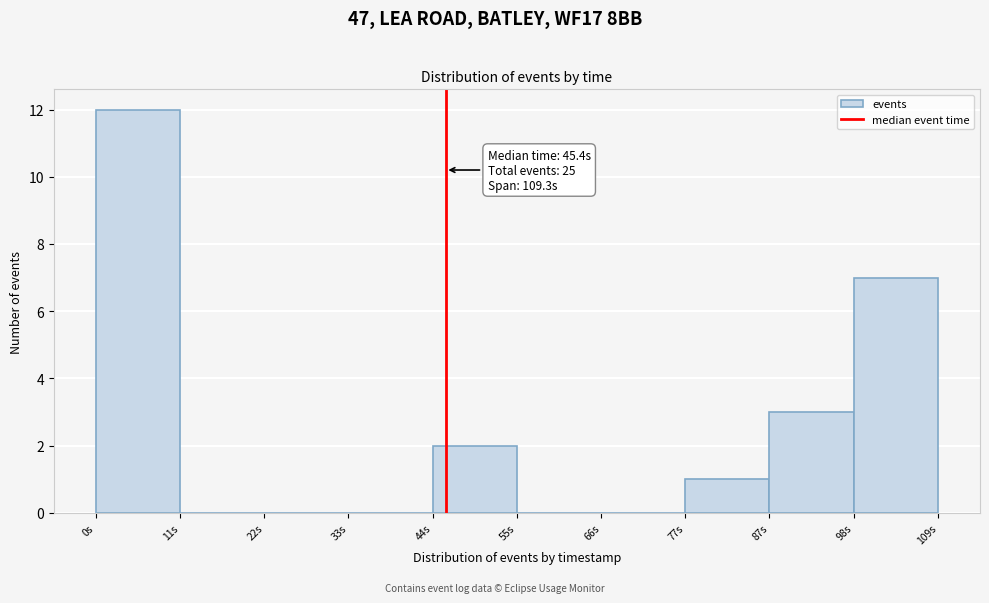

Which range on the x-axis has the tallest bar?

0 to 10